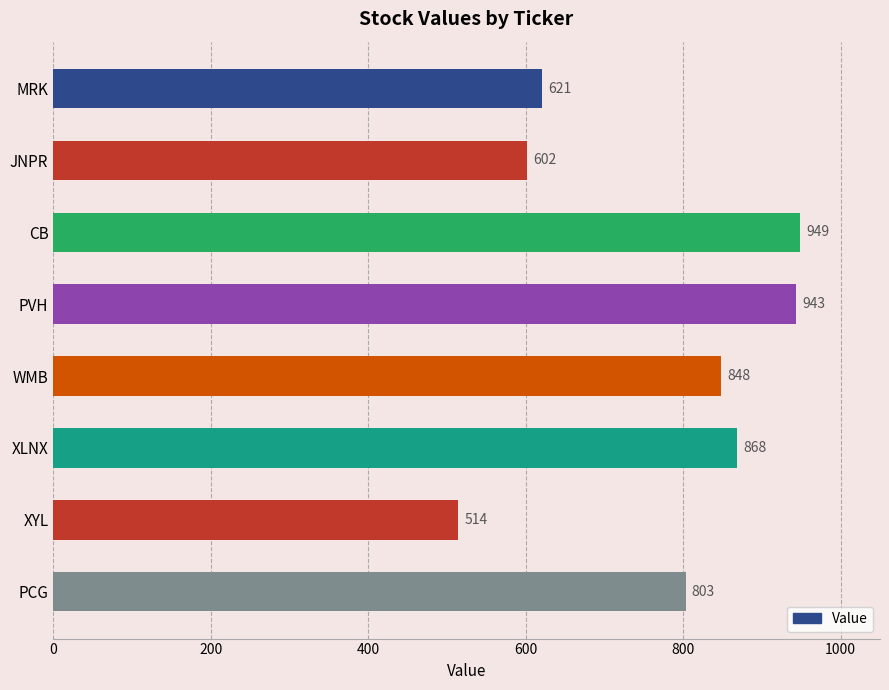

List the labels in order of value, largest first.

CB, PVH, XLNX, WMB, PCG, MRK, JNPR, XYL